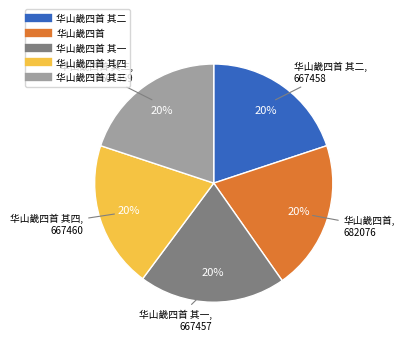

To the nearest percent, what is the average slice percentage?

20%